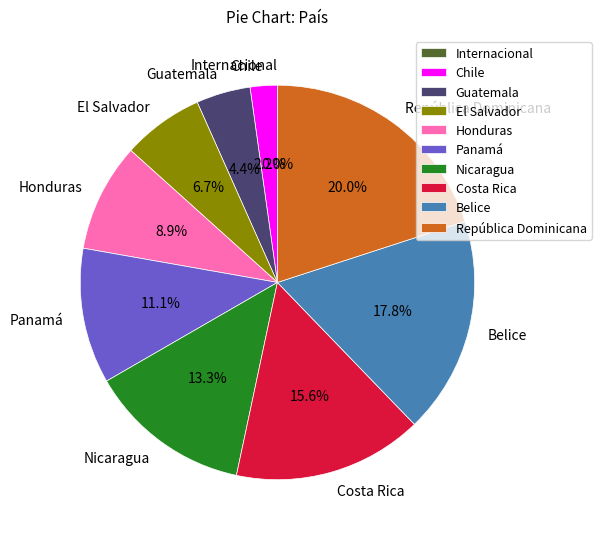

Does any single category account for the majority?

No